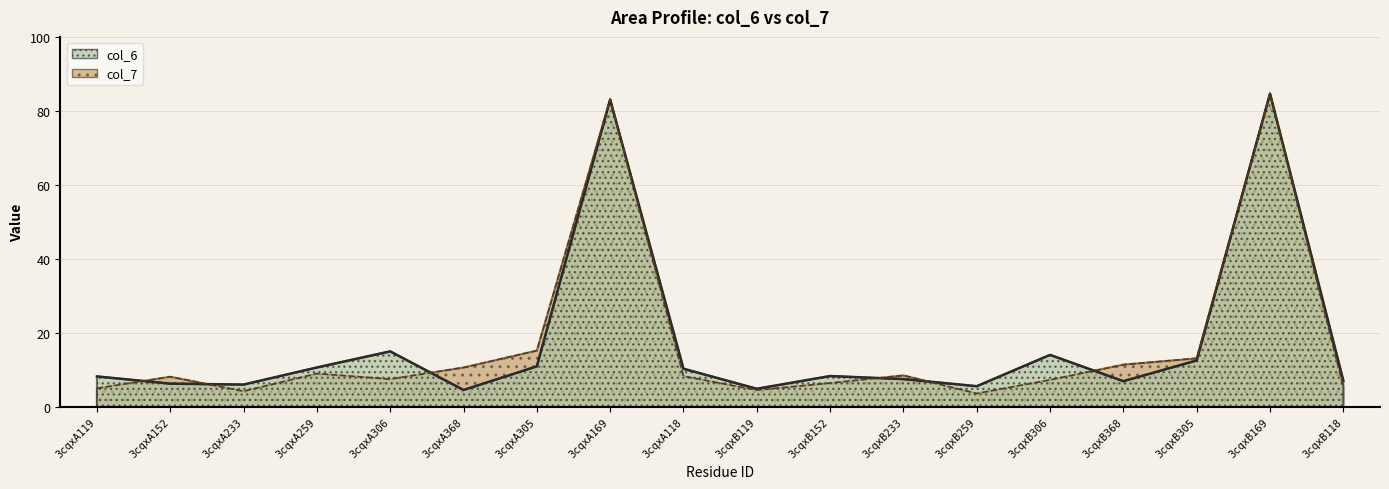

What is the total value across all series at 3cqxA306?

22.7